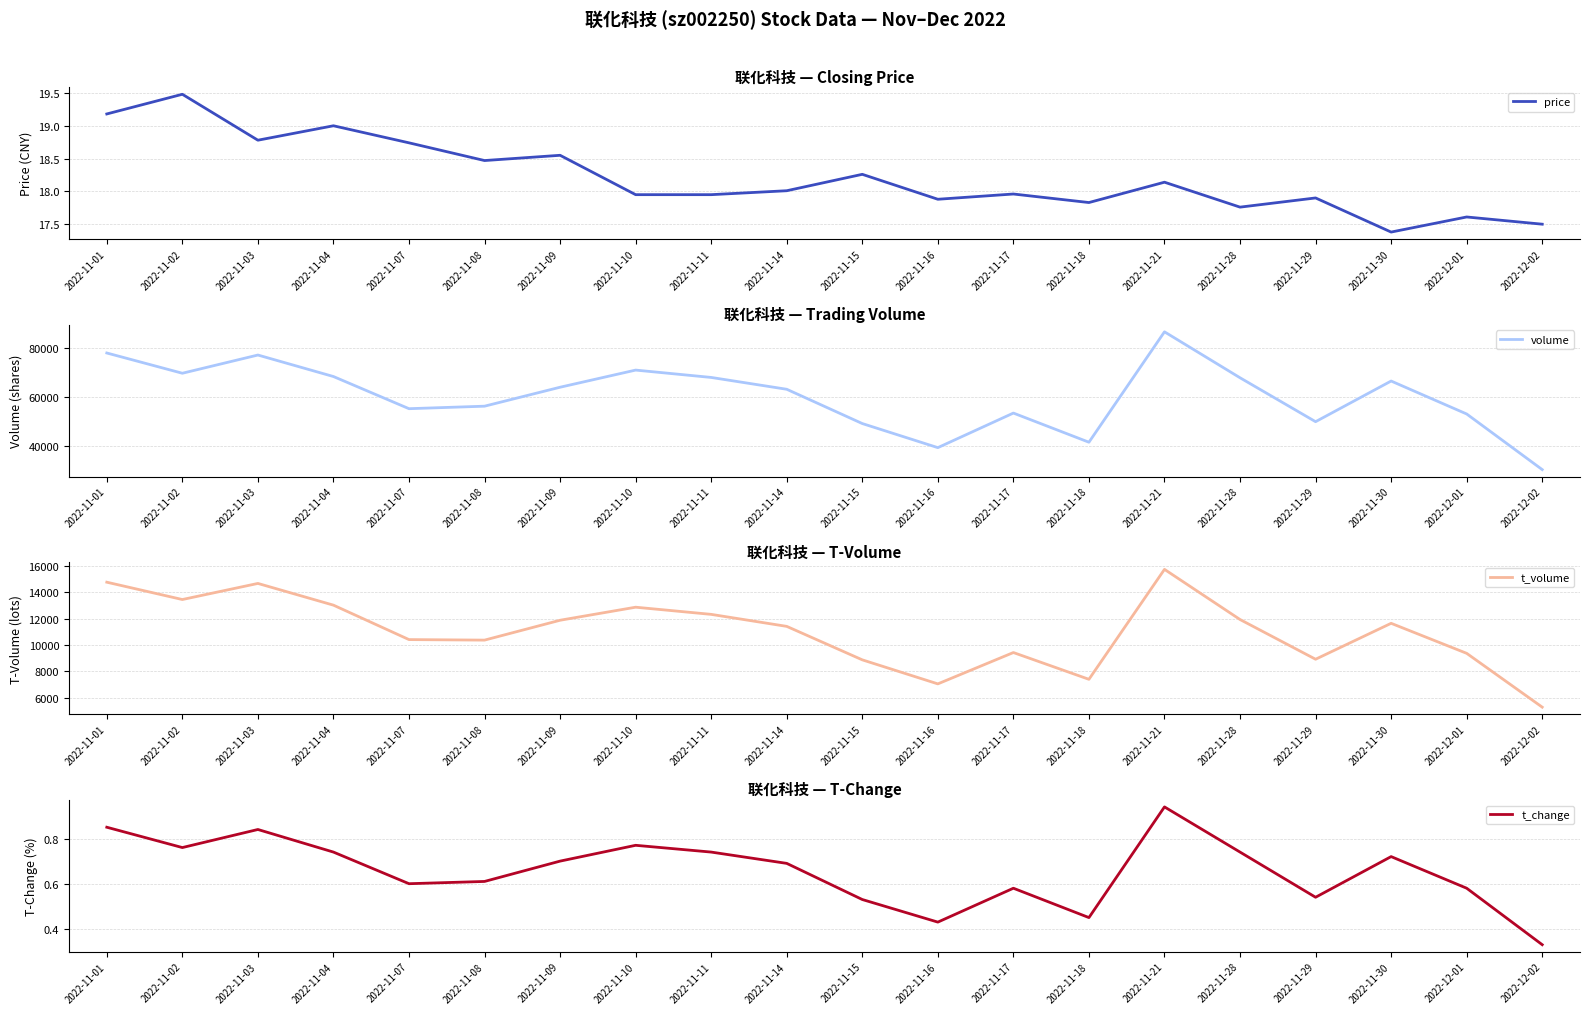

Where is the first local maximum for t_volume?

2022-11-03